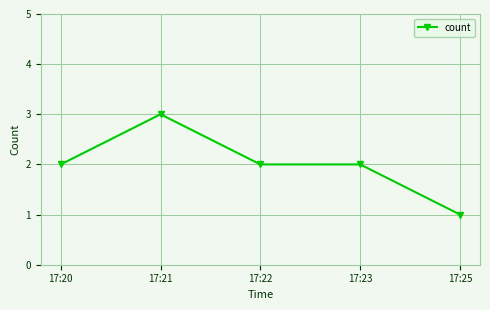

What is the change in value from 17:21 to 17:25?

-2